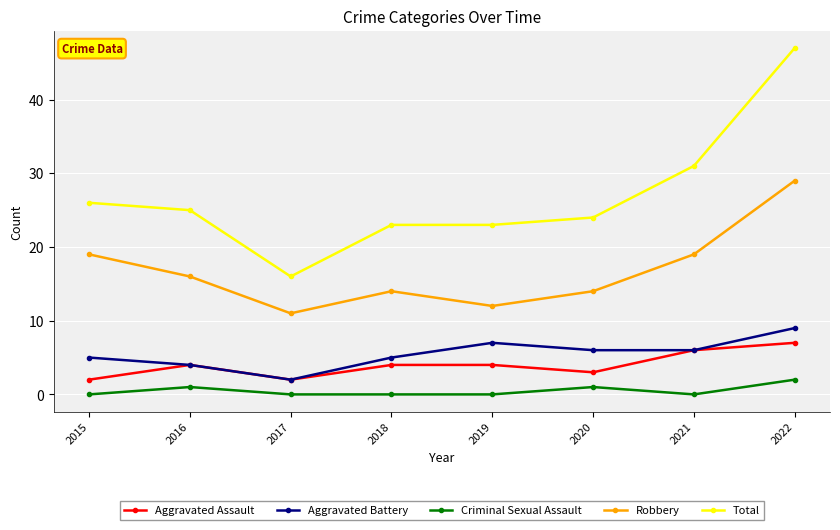

Is the value of Robbery at 2017 greater than the value of Criminal Sexual Assault at 2021?

Yes